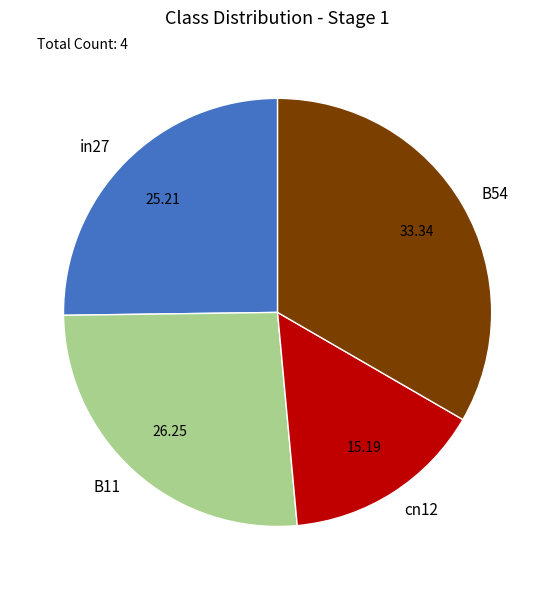

Count the number of slices in the pie.

4